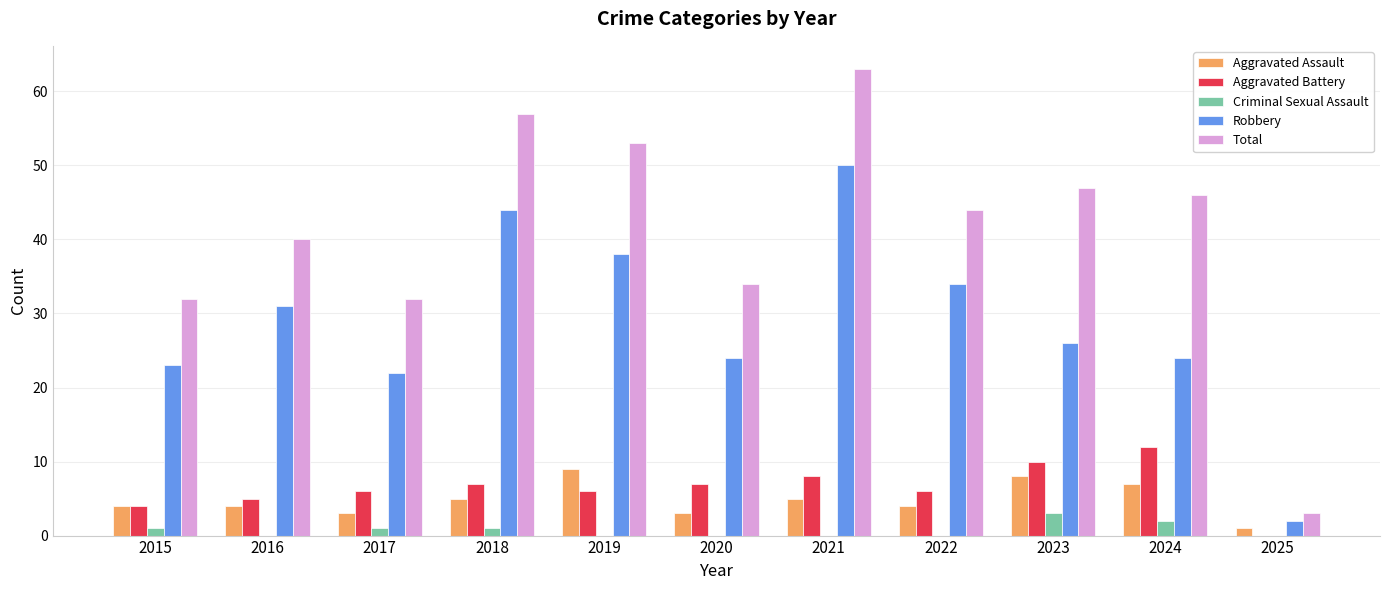

At which category is the sum across all series the highest?

2021